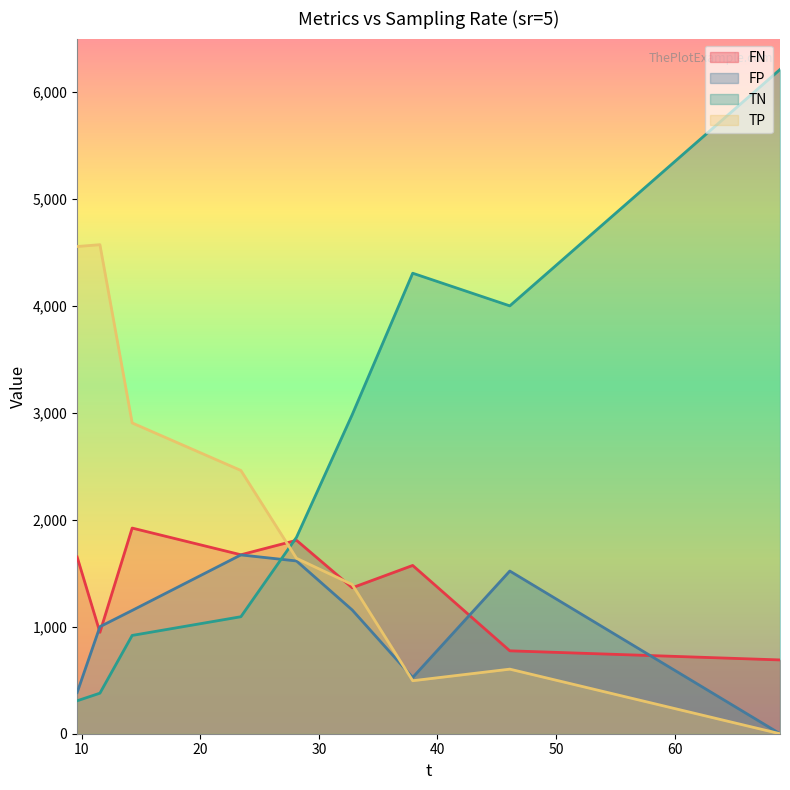

What is the average value of the FN series?

1378.8